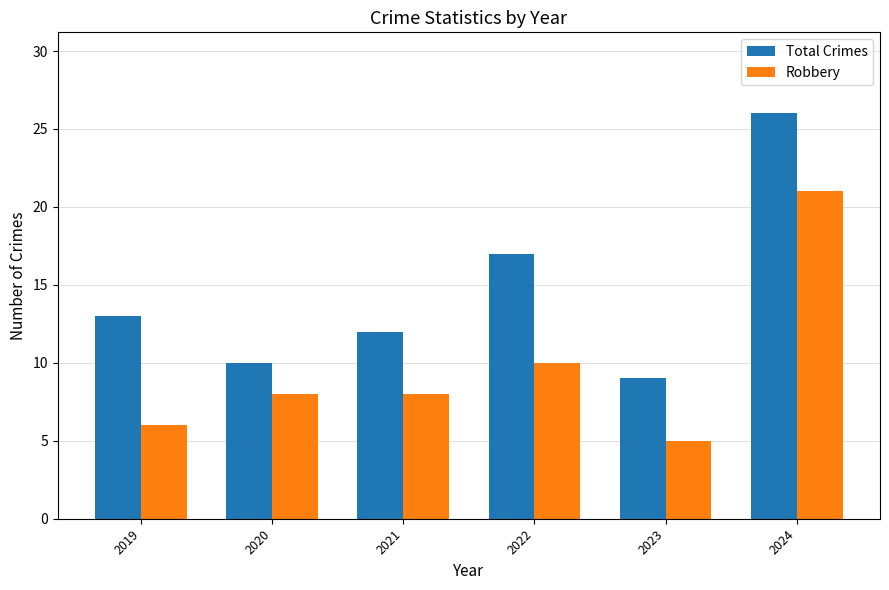

How many values in the Total Crimes series are below 13?

3